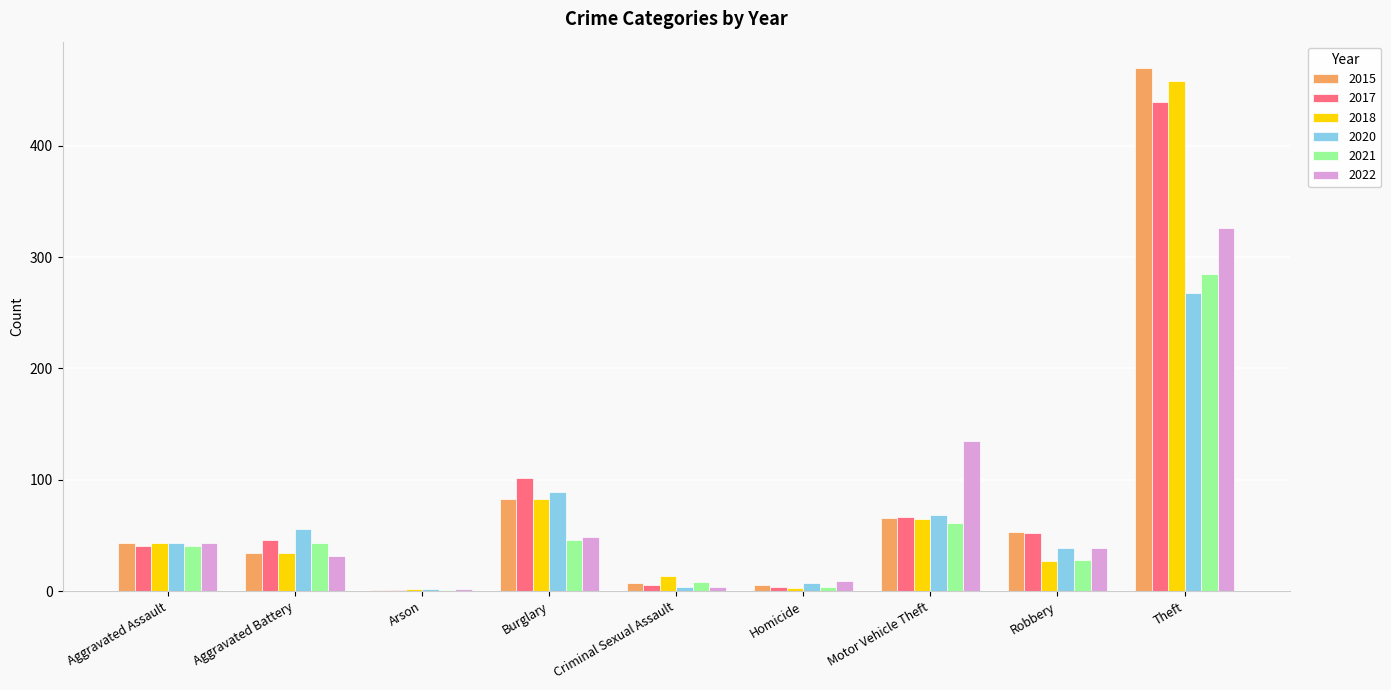

The 2020 series shows 39 at Robbery. True or false?

True